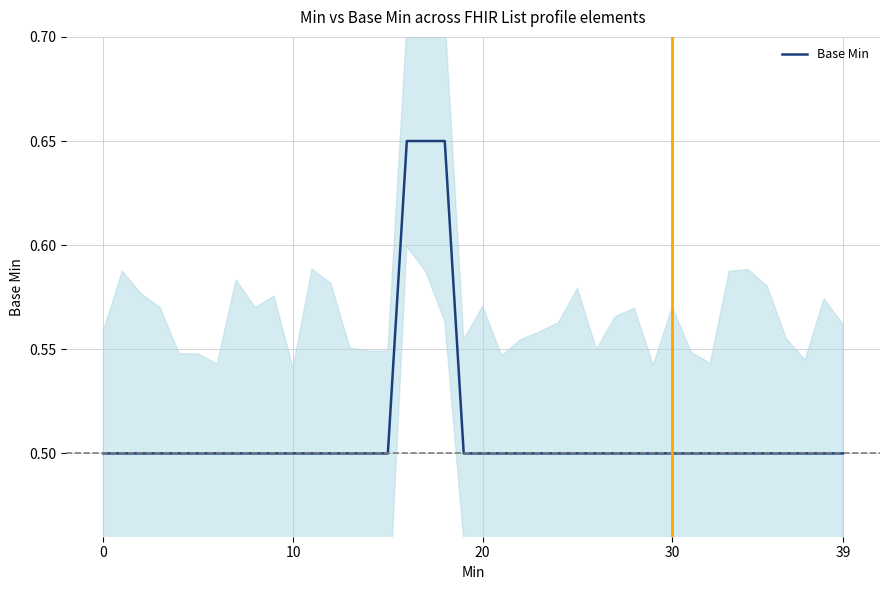

Does the chart display data point markers on the line(s)?

No